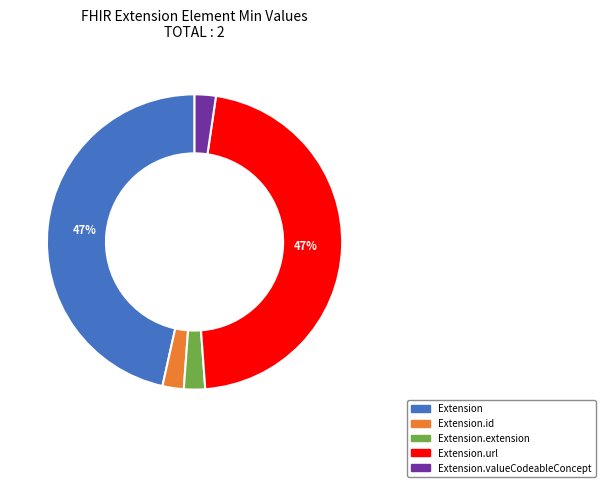

Is there a majority slice in this chart?

No